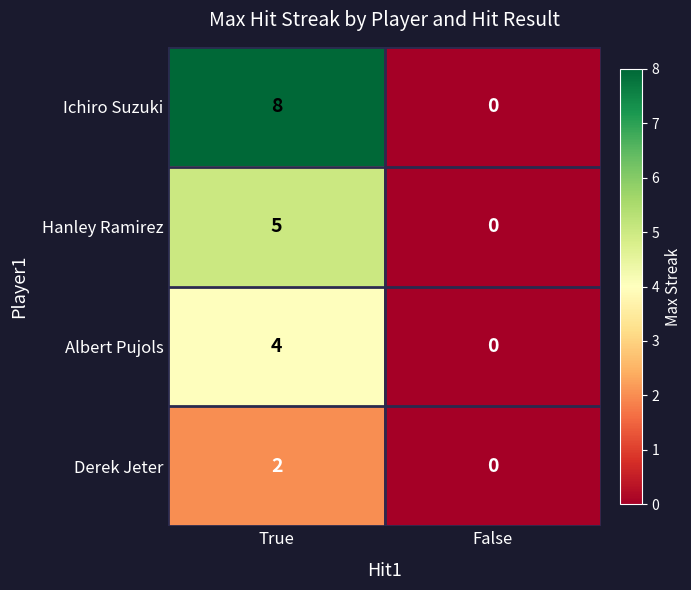

Rank the series by their maximum value, from highest to lowest.

Ichiro Suzuki, Hanley Ramirez, Albert Pujols, Derek Jeter